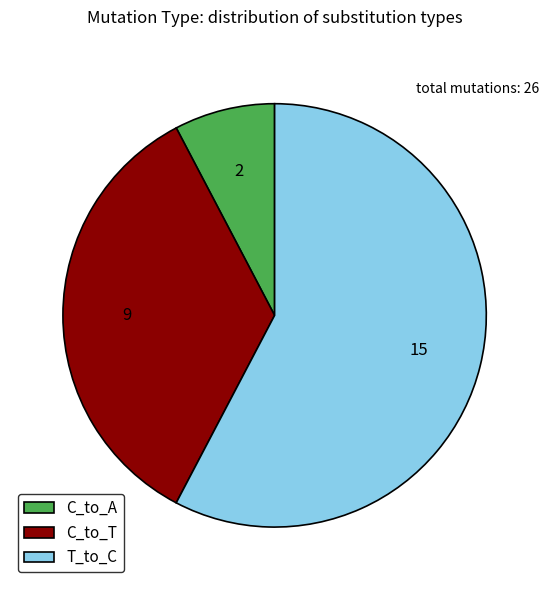

True or false: C_to_A accounts for 8% of the total.

True